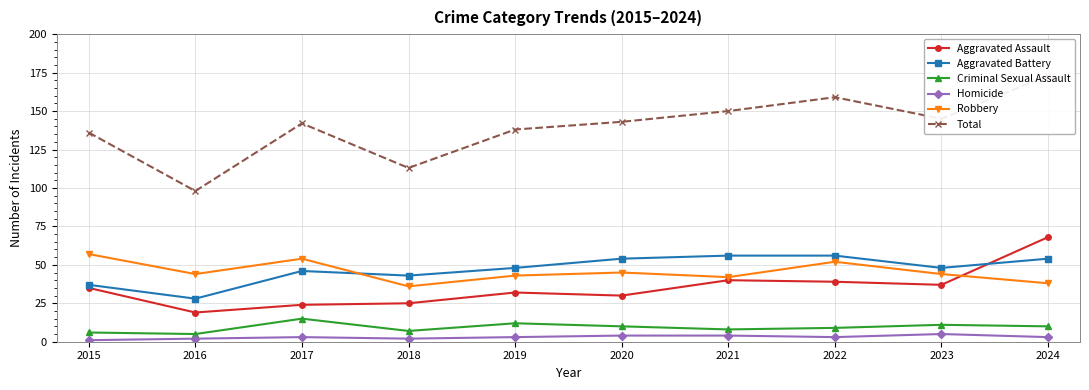

What is the total value across all series at 2020?

286